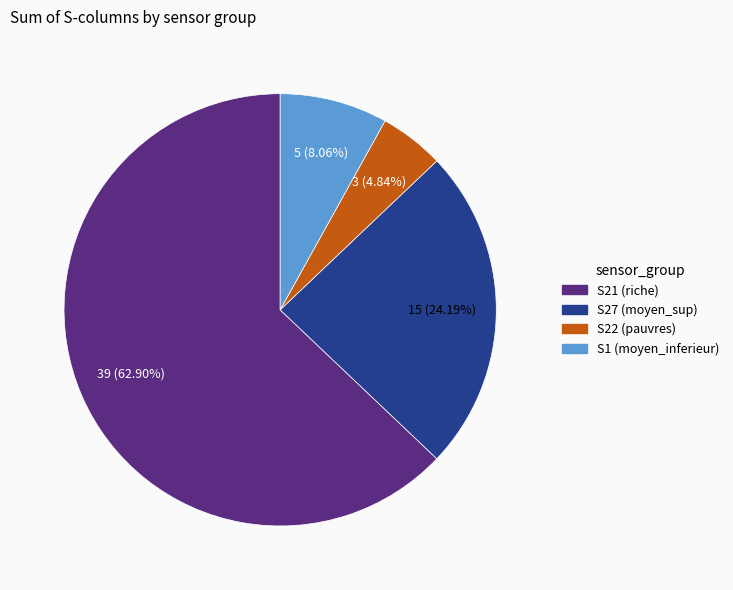

Does any single category account for the majority?

Yes